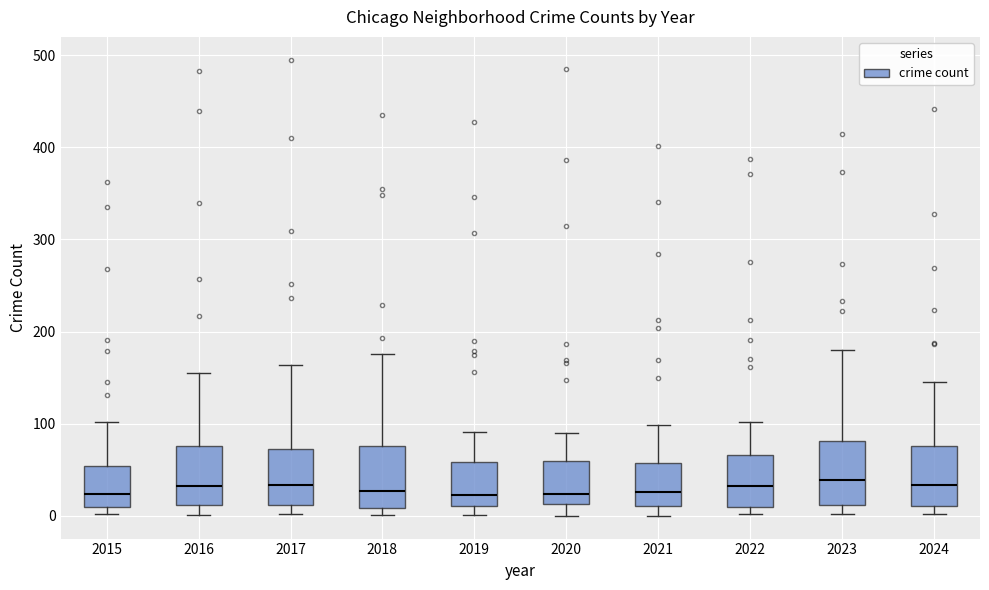

Reading left to right, read every box against the y-axis: the position of its median line, the range the box covers, and the ends of its whiskers. The values are not printed on the chart, so give them approximately, as read against the axis.

2015: median 20, box 10 to 50, whiskers 0 to 100
2016: median 30, box 10 to 80, whiskers 0 to 160
2017: median 30, box 10 to 70, whiskers 0 to 160
2018: median 30, box 10 to 80, whiskers 0 to 180
2019: median 20, box 10 to 60, whiskers 0 to 90
2020: median 20, box 10 to 60, whiskers 0 to 90
2021: median 30, box 10 to 60, whiskers 0 to 100
2022: median 30, box 10 to 70, whiskers 0 to 100
2023: median 40, box 10 to 80, whiskers 0 to 180
2024: median 30, box 10 to 80, whiskers 0 to 150